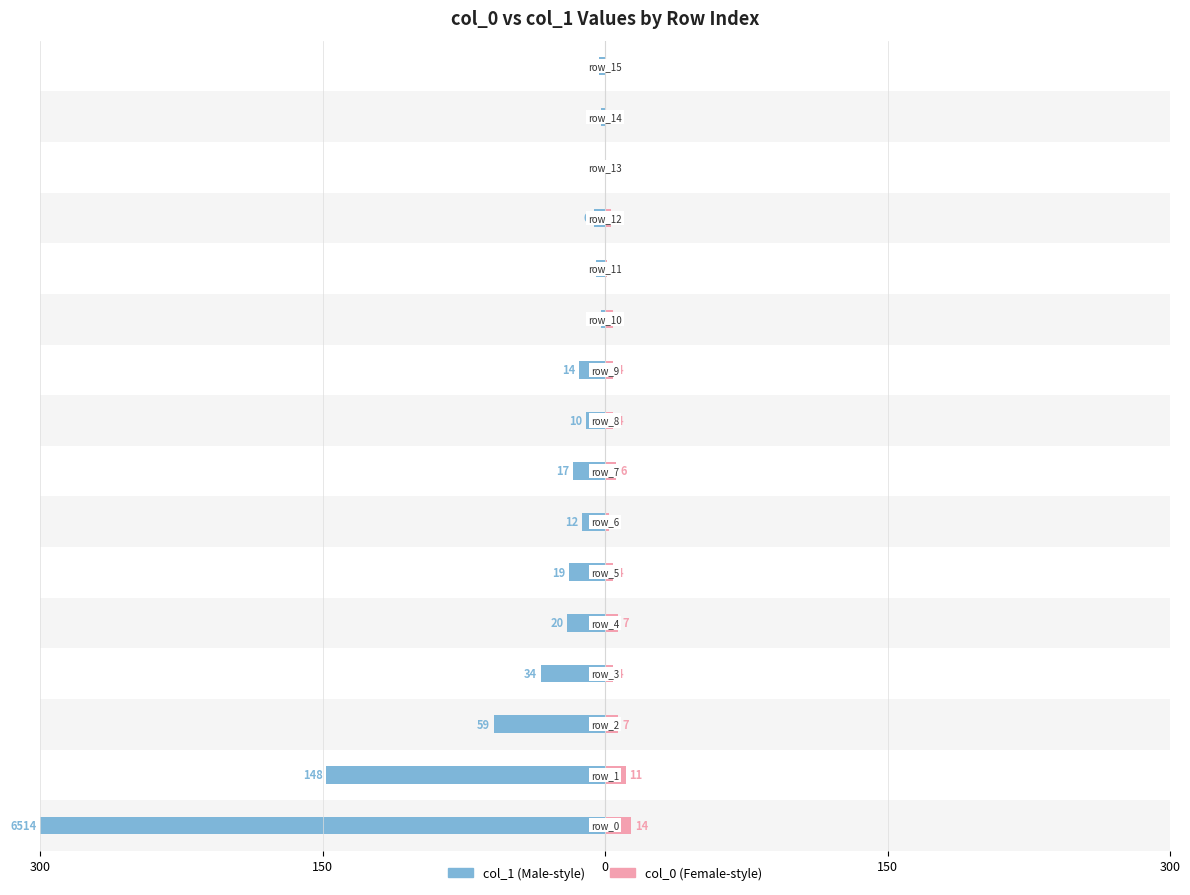

At 150, list the series in order from largest to smallest.

col_0, col_1